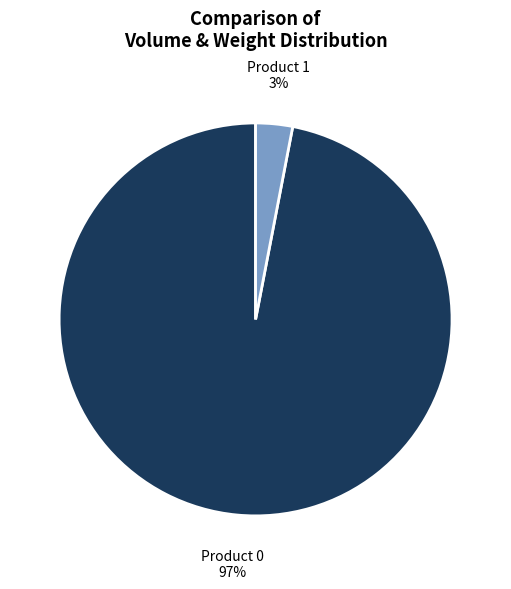

To the nearest percent, what is the average slice percentage?

50%